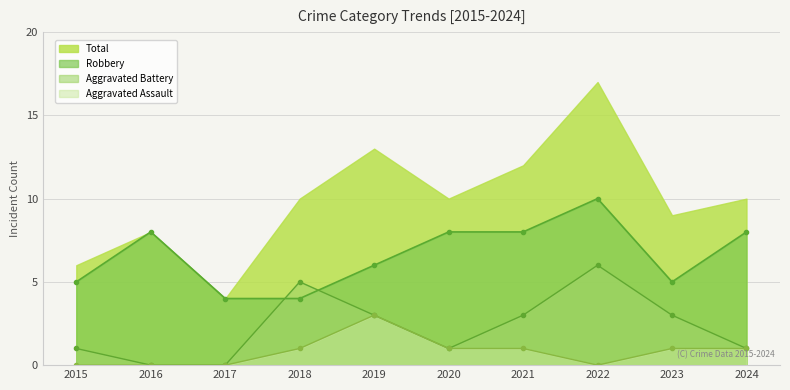

True or false: Robbery has more than 2 interior local peaks.

False